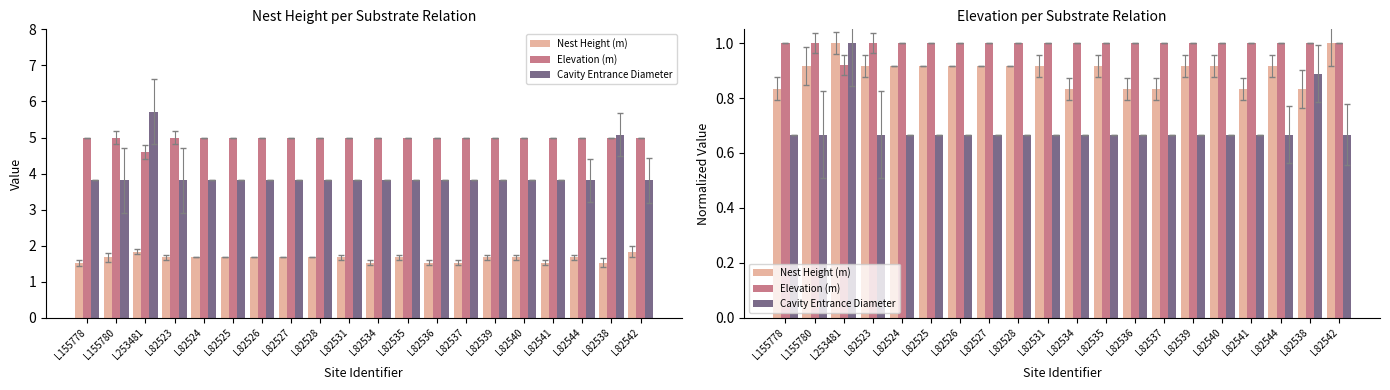

What is the maximum value for Cavity Entrance Diameter?

1.0